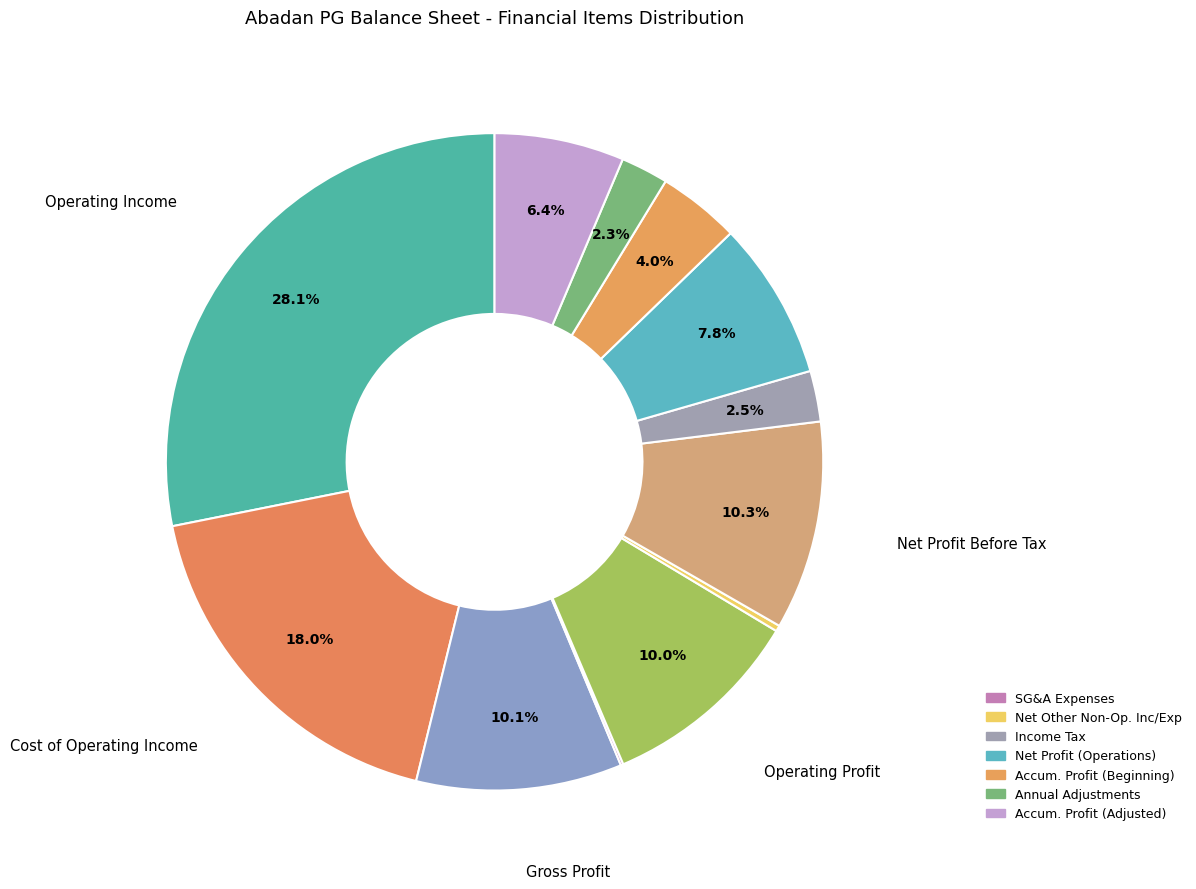

Which category has the smallest portion of the pie?

selling_general_administrative_expenses